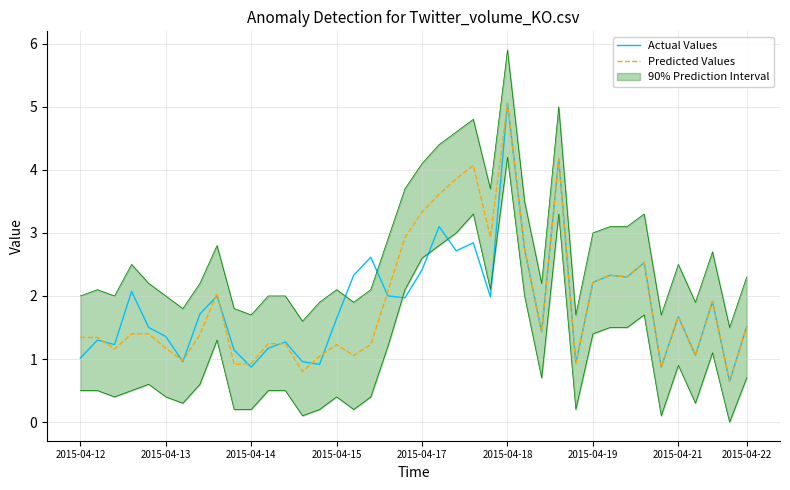

True or false: Actual Values has more than 0 points higher than both neighbors.

True